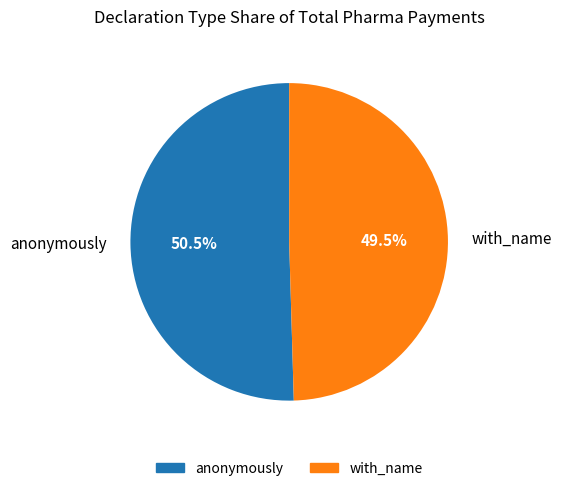

Does any single category account for the majority?

Yes